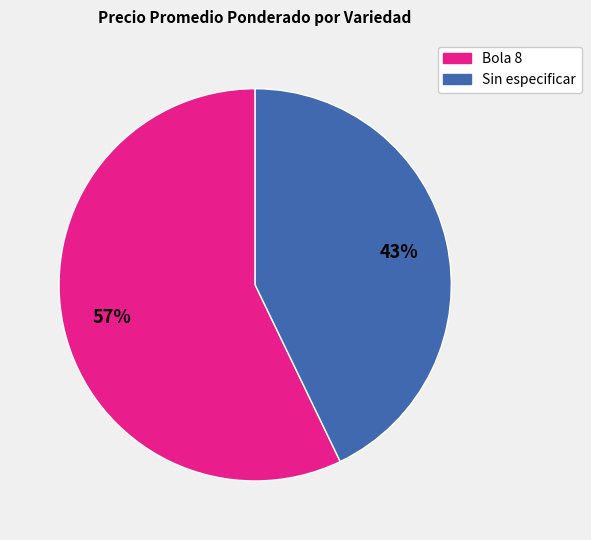

Which slice is the largest?

Bola 8